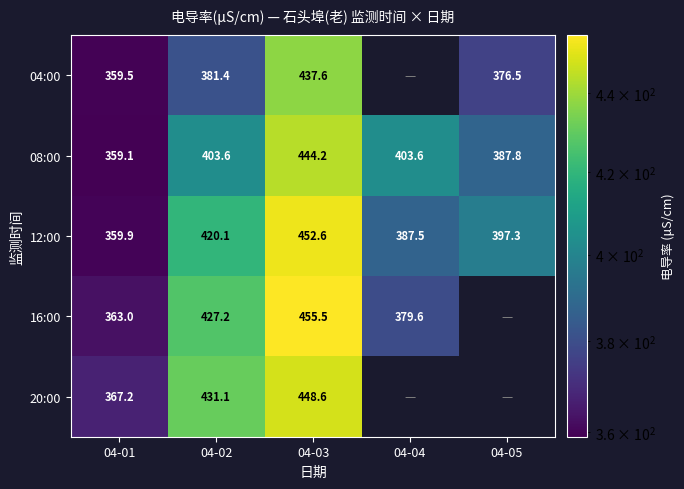

At how many categories does at least one series exceed 421?

2